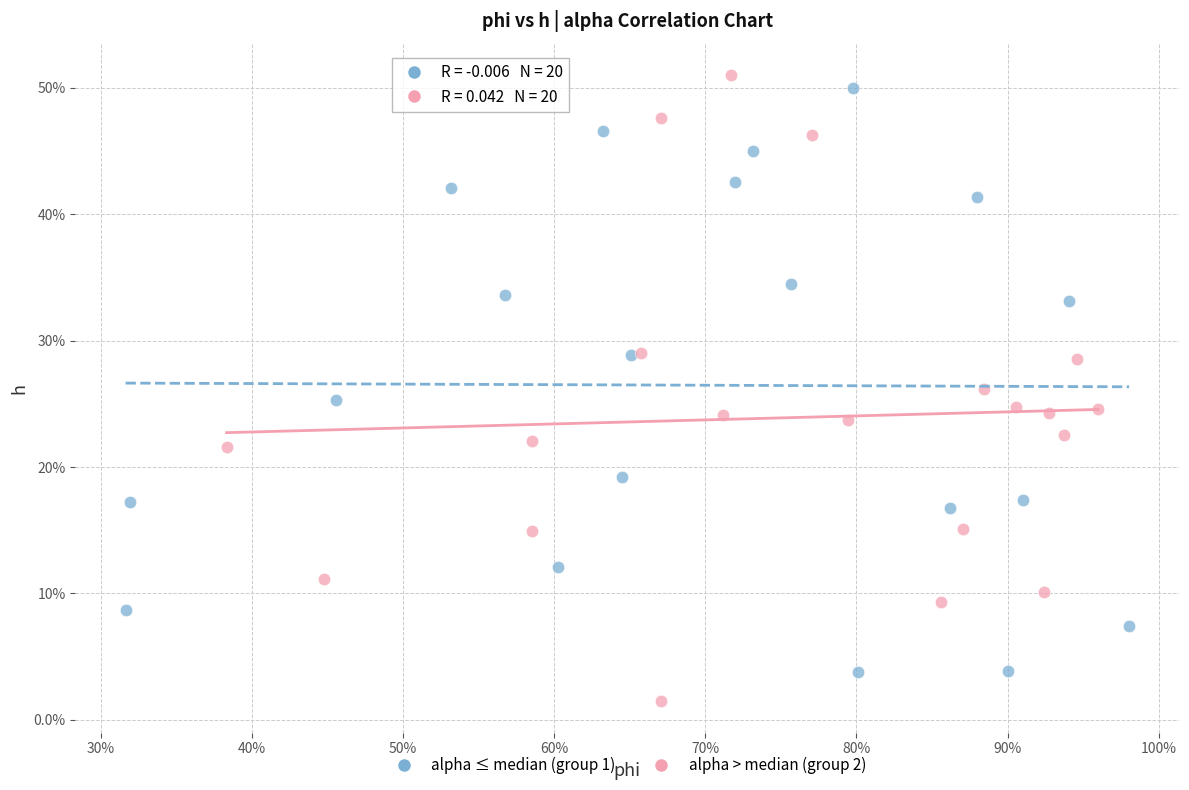

Which series reaches the maximum Y coordinate?

alpha > median (group 2)